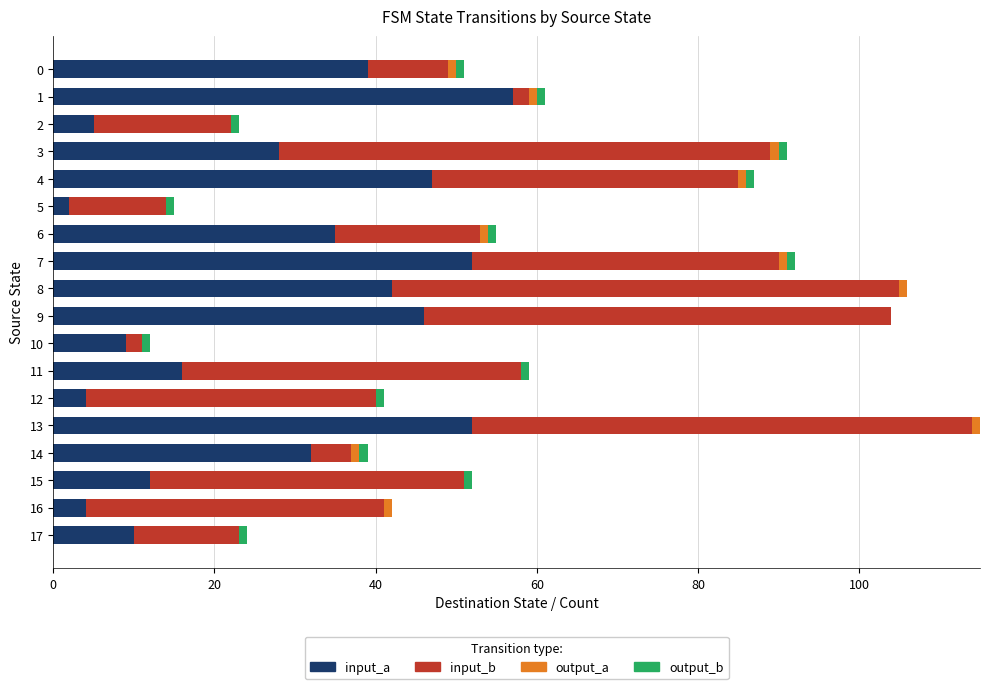

The value of input_a at 0 is 59. True or false?

False